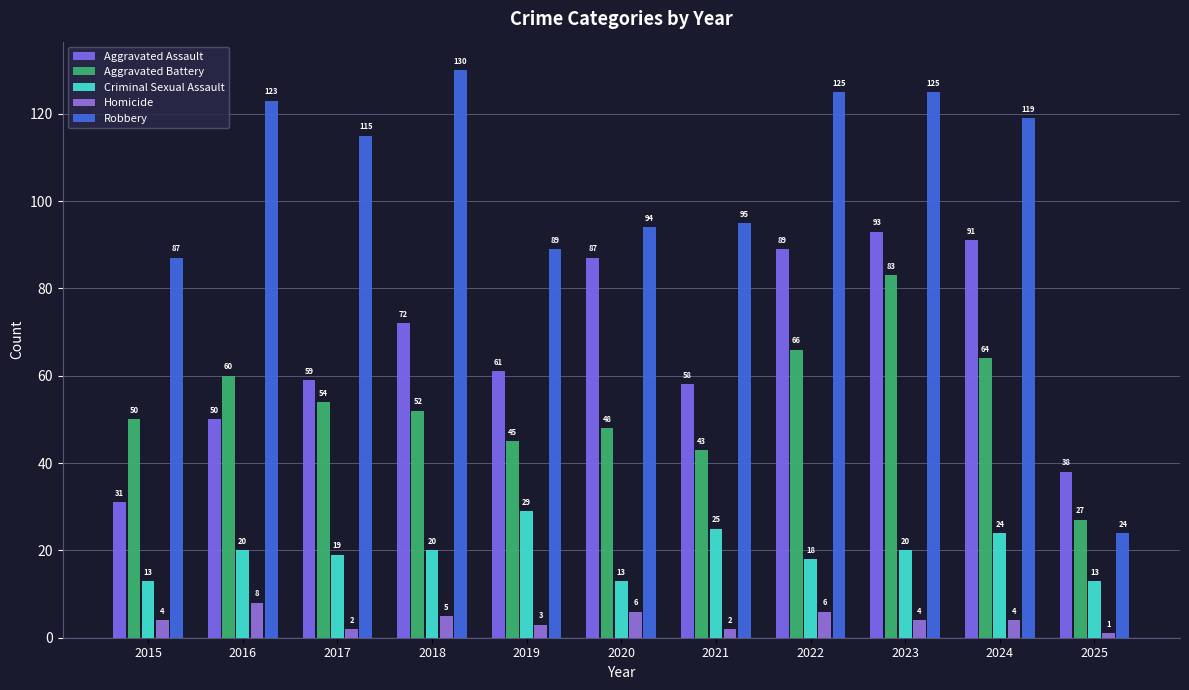

Rank the series at 2020 from lowest to highest value.

Homicide, Criminal Sexual Assault, Aggravated Battery, Aggravated Assault, Robbery